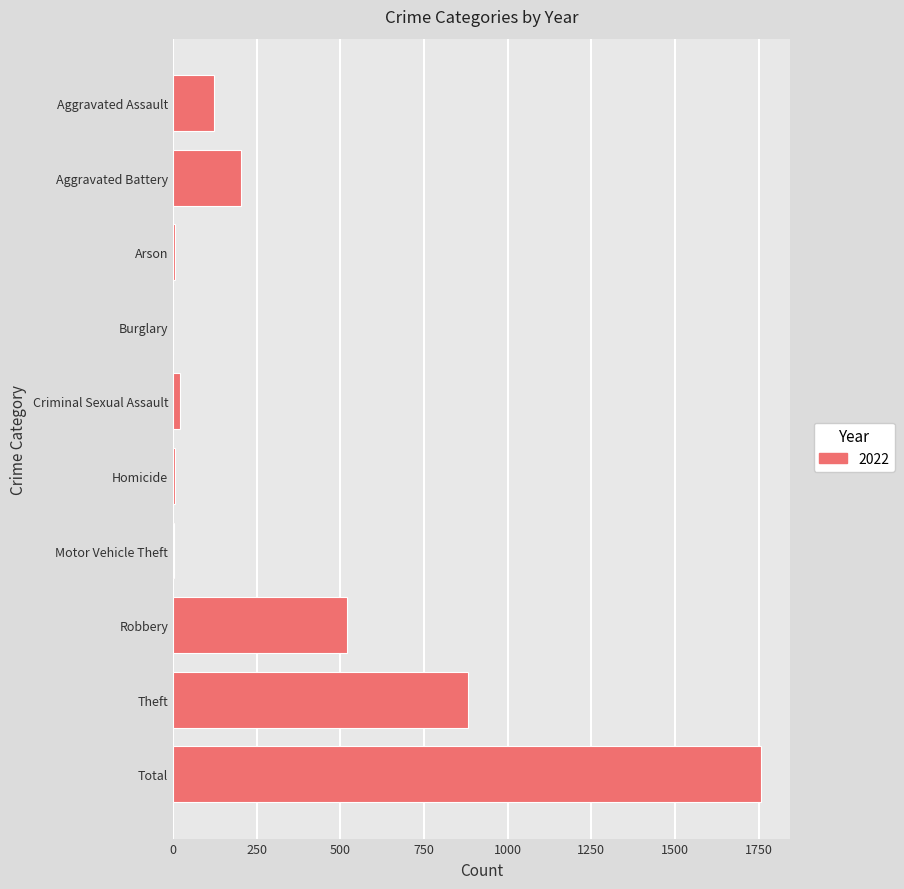

True or false: the data shows 1374 at Theft.

False